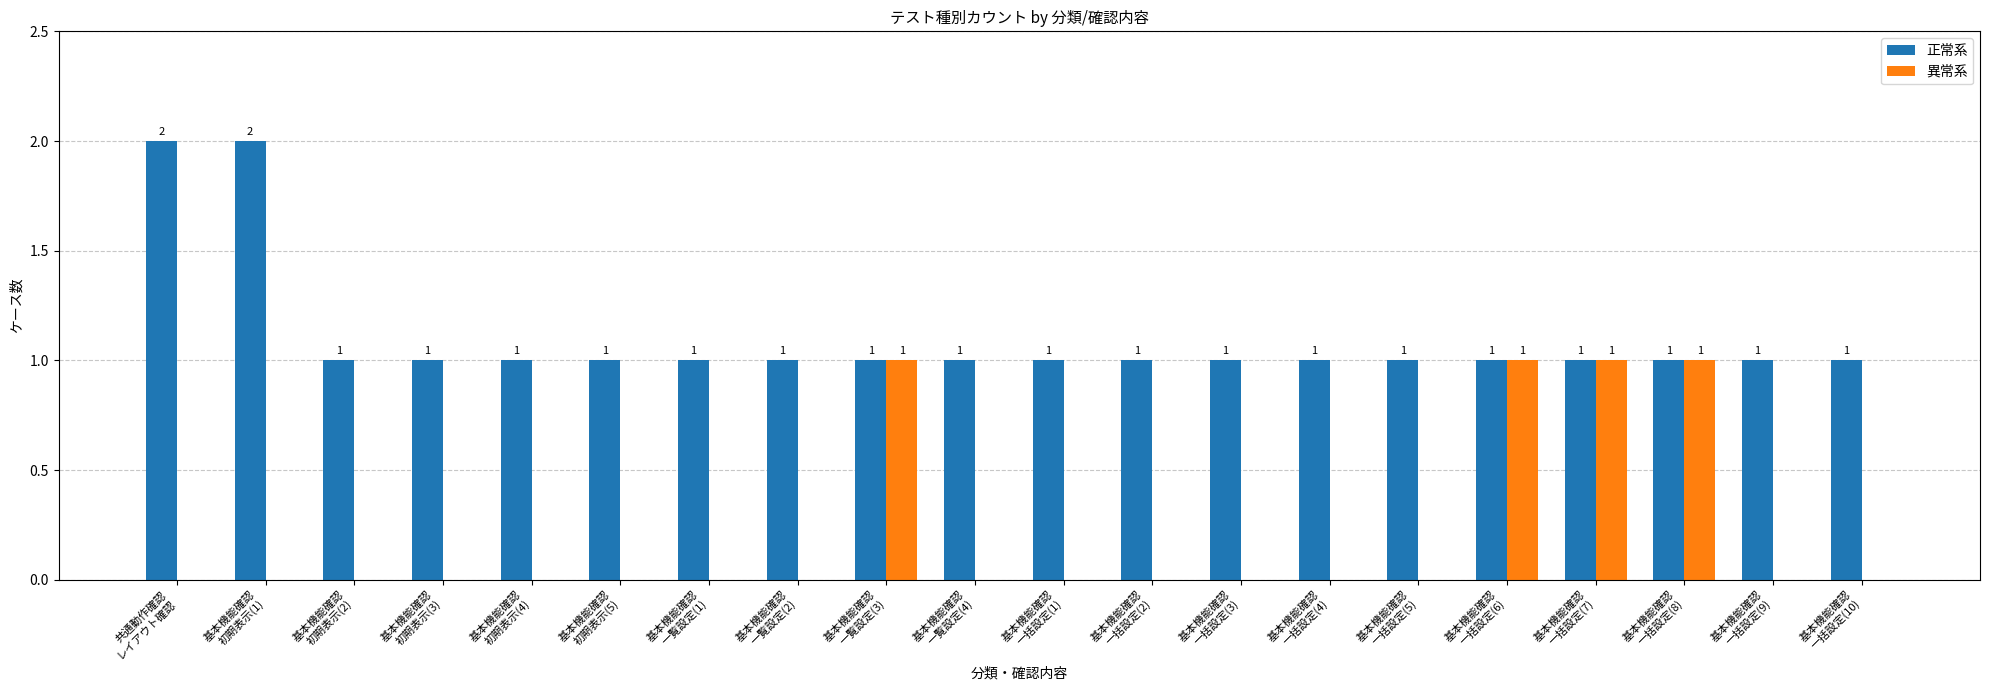

Reading left to right, extract all data points from this chart.

正常系: 共通動作確認
レイアウト確認=2	基本機能確認
初期表示(1)=2	基本機能確認
初期表示(2)=1	基本機能確認
初期表示(3)=1	基本機能確認
初期表示(4)=1	基本機能確認
初期表示(5)=1	基本機能確認
一覧設定(1)=1	基本機能確認
一覧設定(2)=1	基本機能確認
一覧設定(3)=1	基本機能確認
一覧設定(4)=1	基本機能確認
一括設定(1)=1	基本機能確認
一括設定(2)=1	基本機能確認
一括設定(3)=1	基本機能確認
一括設定(4)=1	基本機能確認
一括設定(5)=1	基本機能確認
一括設定(6)=1	基本機能確認
一括設定(7)=1	基本機能確認
一括設定(8)=1	基本機能確認
一括設定(9)=1	基本機能確認
一括設定(10)=1
異常系: 共通動作確認
レイアウト確認=0	基本機能確認
初期表示(1)=0	基本機能確認
初期表示(2)=0	基本機能確認
初期表示(3)=0	基本機能確認
初期表示(4)=0	基本機能確認
初期表示(5)=0	基本機能確認
一覧設定(1)=0	基本機能確認
一覧設定(2)=0	基本機能確認
一覧設定(3)=1	基本機能確認
一覧設定(4)=0	基本機能確認
一括設定(1)=0	基本機能確認
一括設定(2)=0	基本機能確認
一括設定(3)=0	基本機能確認
一括設定(4)=0	基本機能確認
一括設定(5)=0	基本機能確認
一括設定(6)=1	基本機能確認
一括設定(7)=1	基本機能確認
一括設定(8)=1	基本機能確認
一括設定(9)=0	基本機能確認
一括設定(10)=0